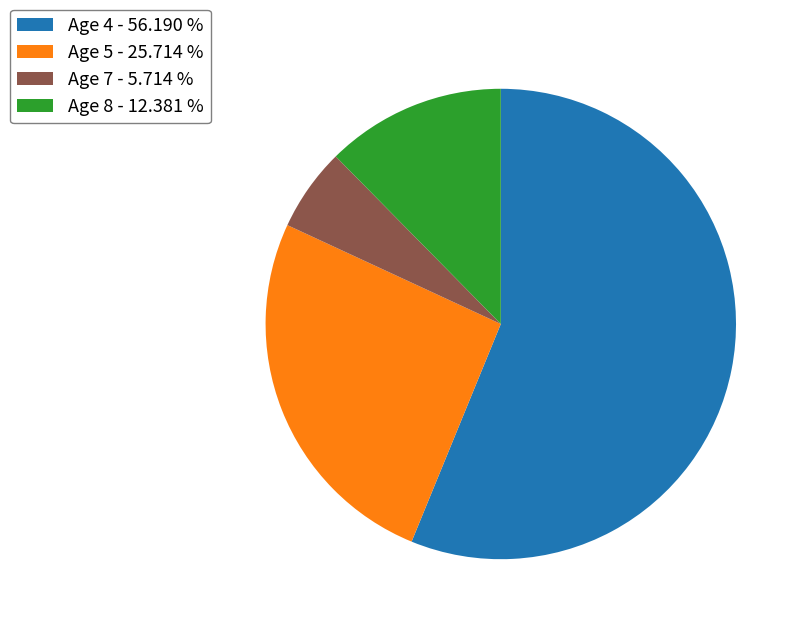

Which has a higher value, Age 7 - 5.714 % or Age 5 - 25.714 %?

Age 5 - 25.714 %